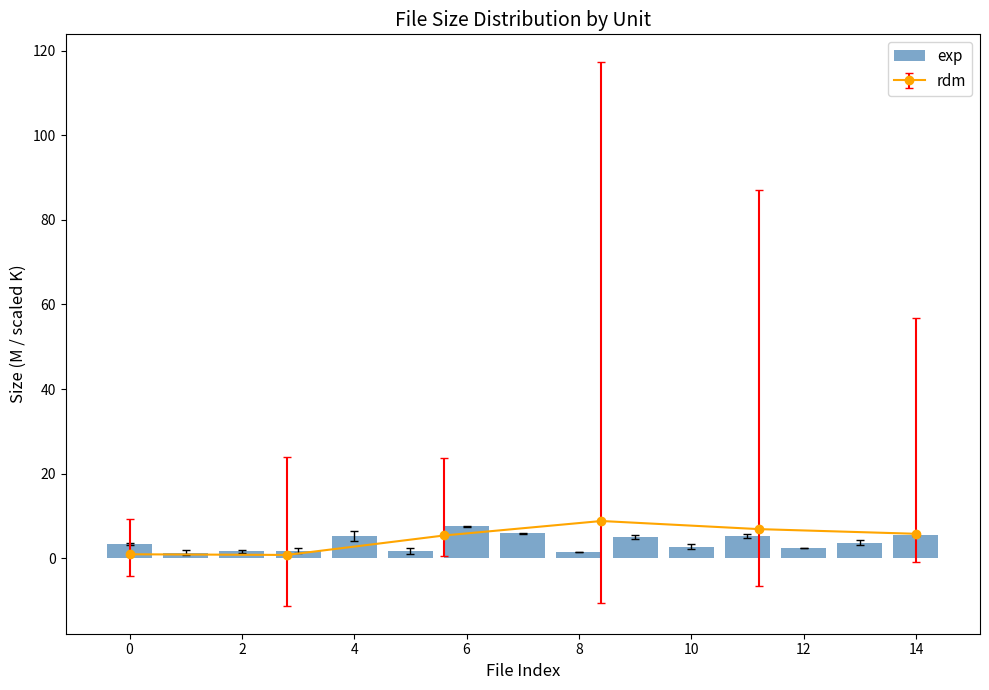

Does the chart contain any negative values?

No